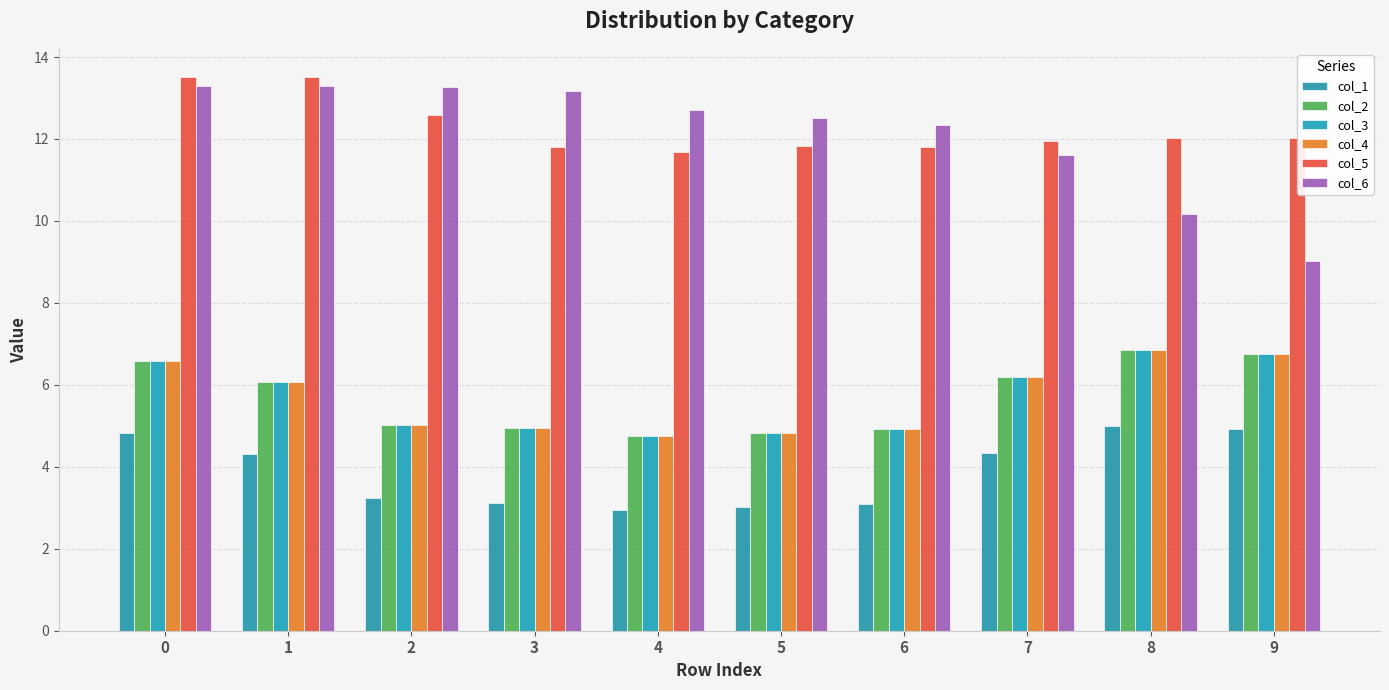

Which category has the highest value in the col_2 series?

8